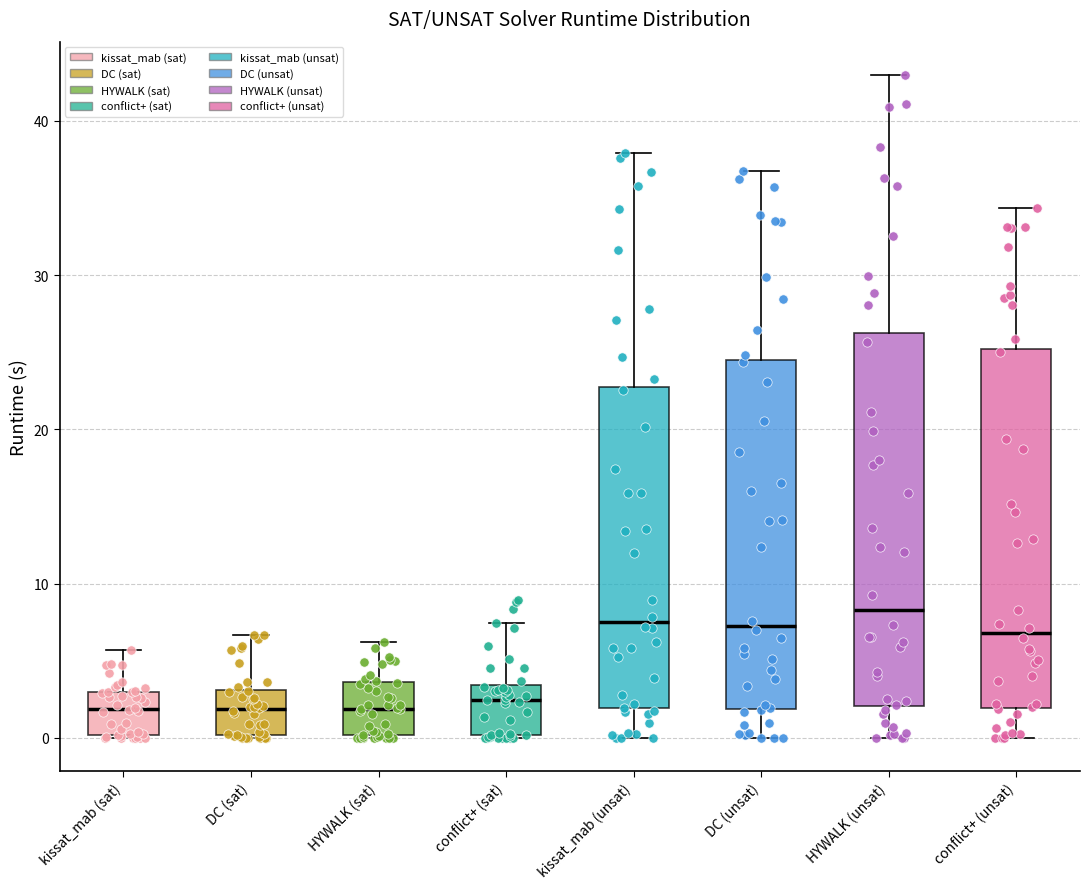

Where does the median line of the box for kissat_mab (sat) sit on the y-axis? The values are not printed on the chart, so give them approximately, as read against the axis.

2